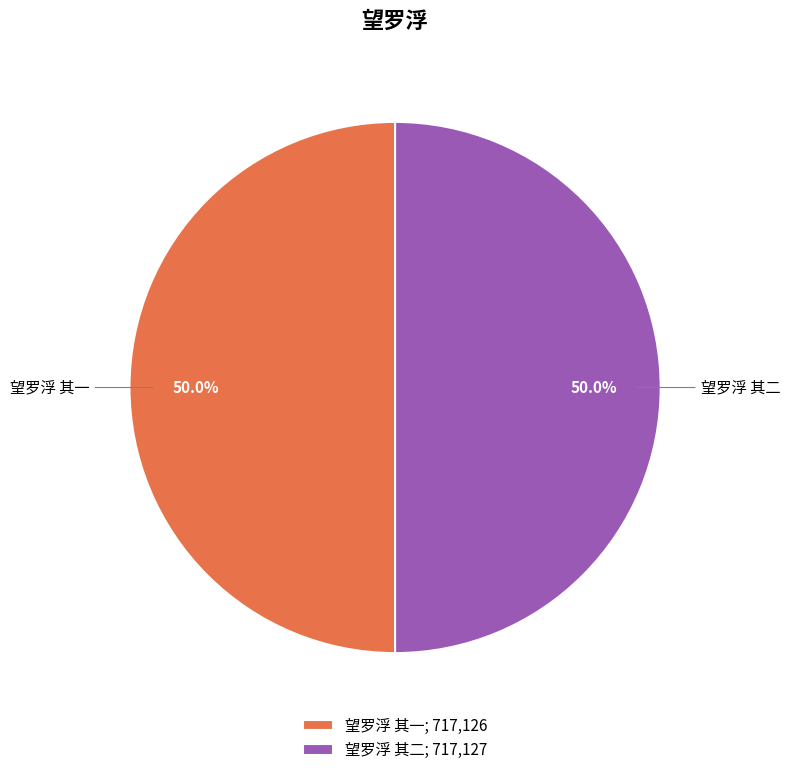

What percentage do 望罗浮 其二 and 望罗浮 其一 together represent?

100.0%